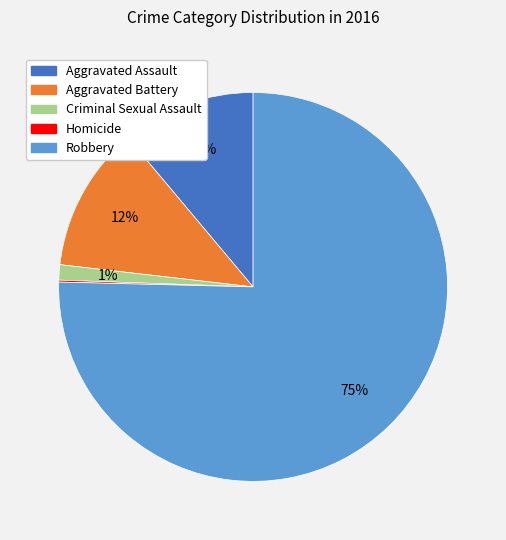

Is it true that Aggravated Battery is 5% of the pie?

False